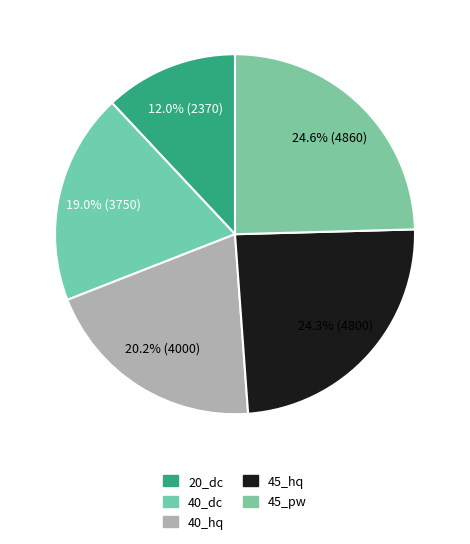

Does 45_pw account for over 50% of the chart?

No